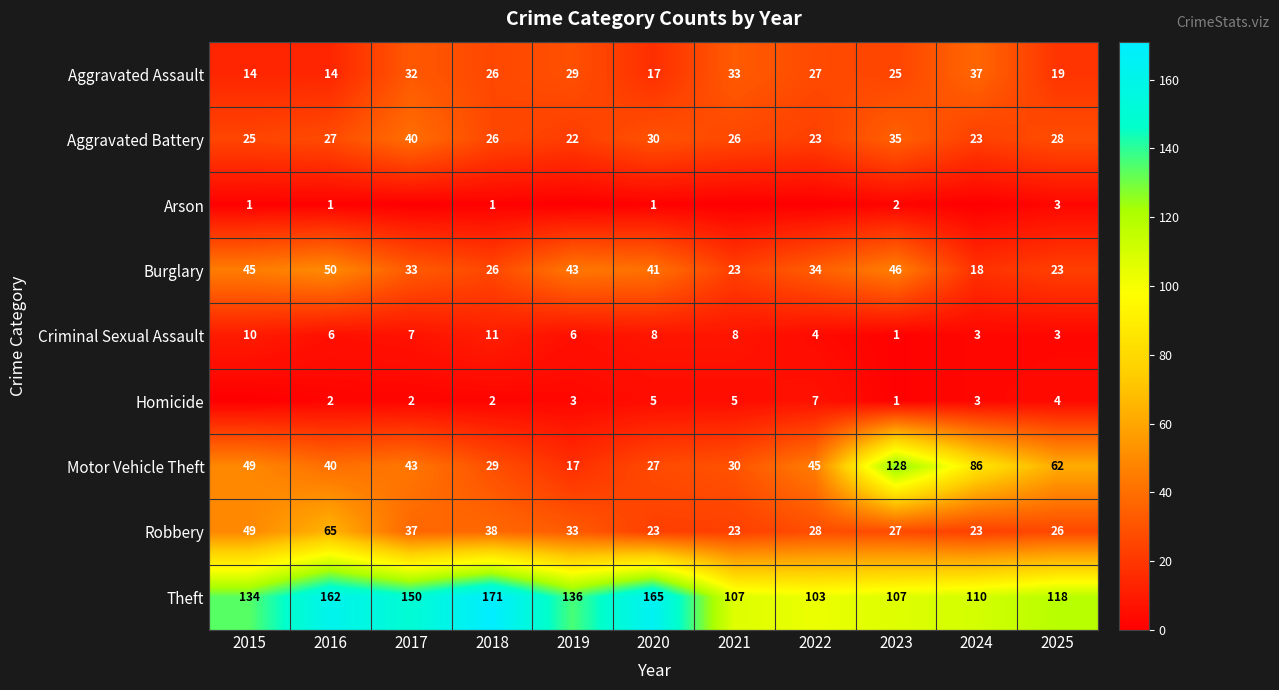

What is the total value across all series at 2020?

317